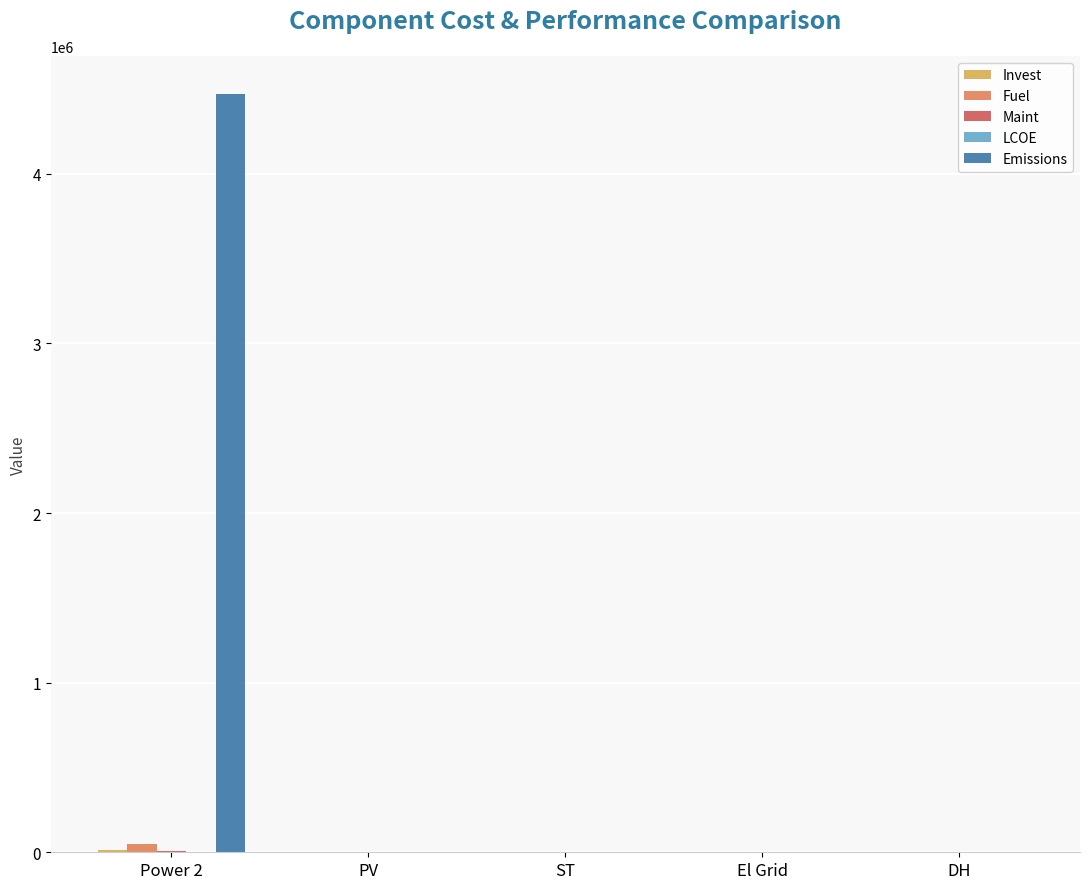

At which category does the chart reach its peak across all series?

Power 2